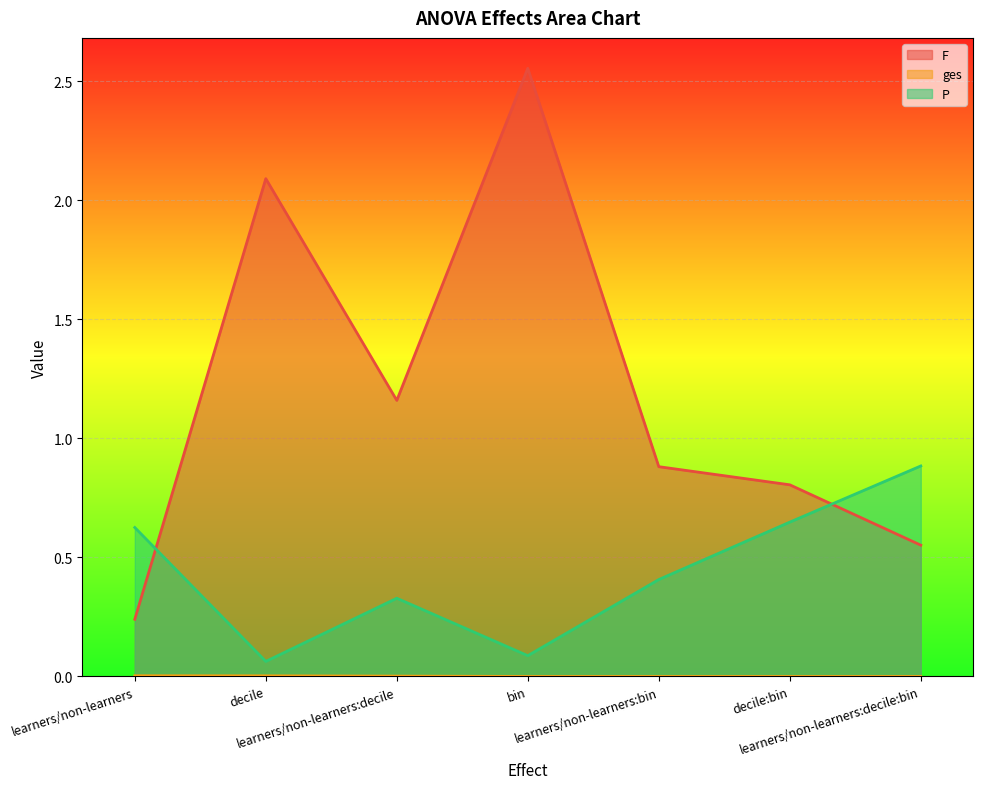

What is the difference between the maximum and minimum values in the F series?

2.3